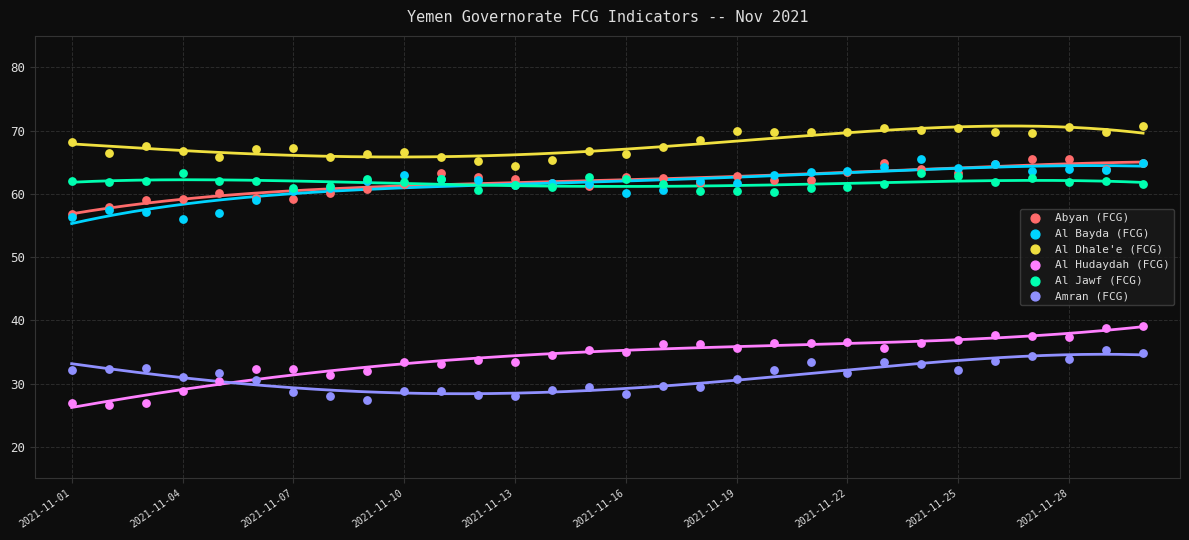

What are all the series names shown in the legend?

Abyan (FCG), Al Bayda (FCG), Al Dhale'e (FCG), Al Hudaydah (FCG), Al Jawf (FCG), Amran (FCG)